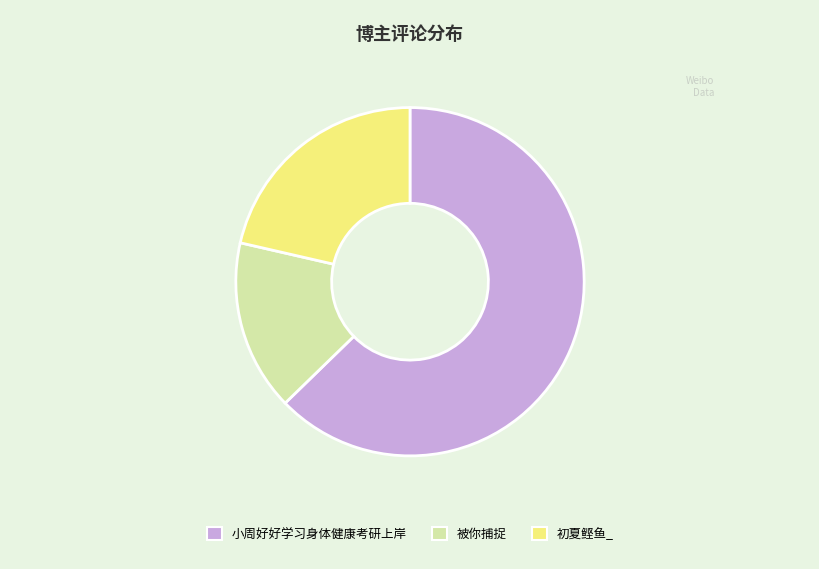

Which slice represents more than half of the pie?

小周好好学习身体健康考研上岸